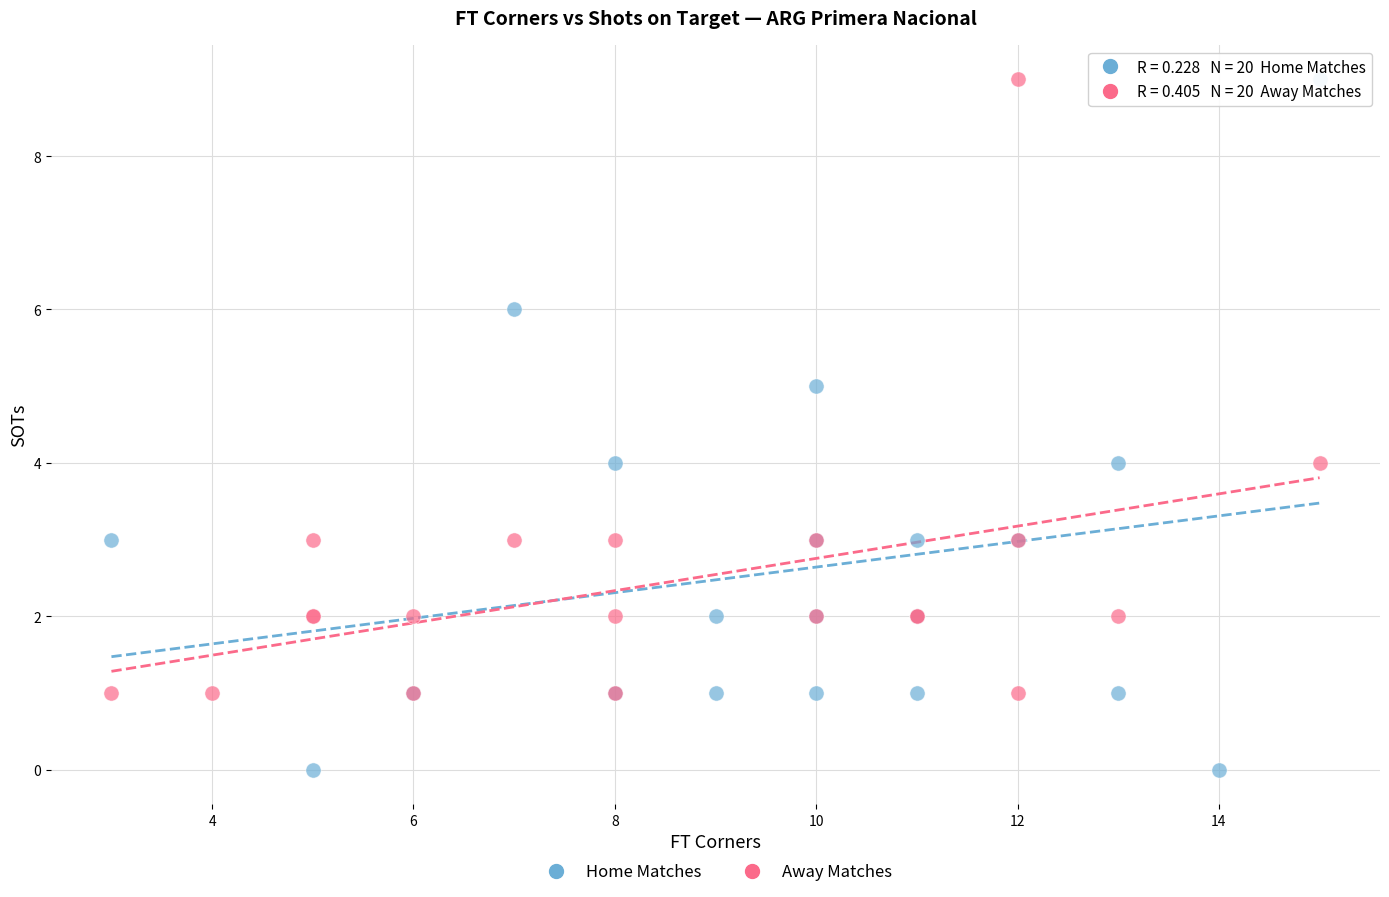

Which series has the widest spread of Y values?

Home Matches